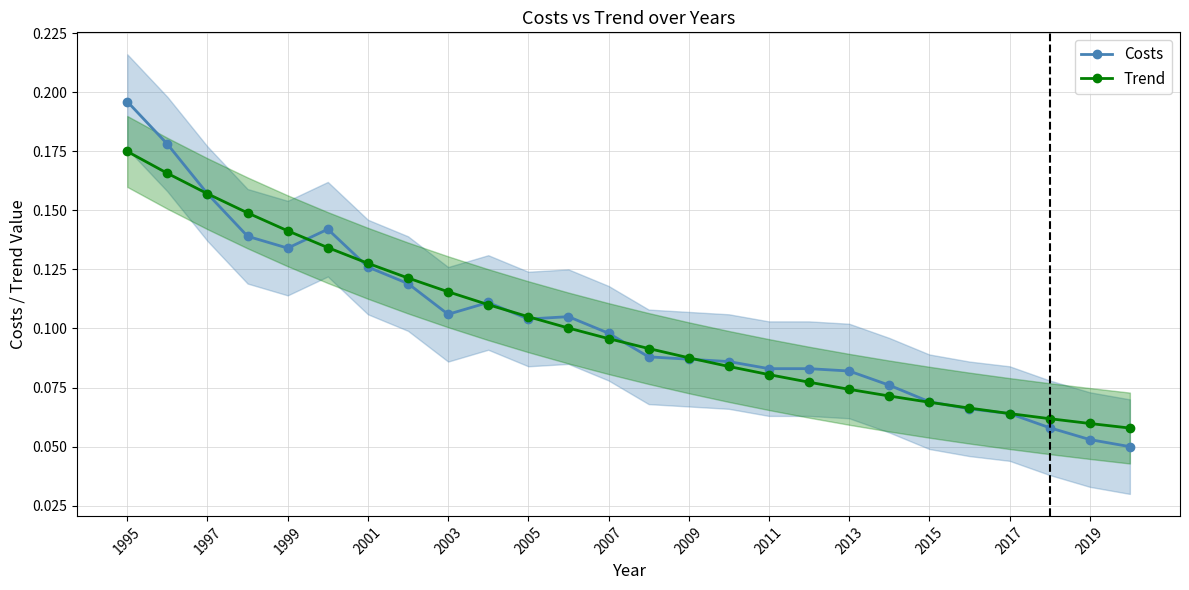

At which label does Trend reach its peak?

1995